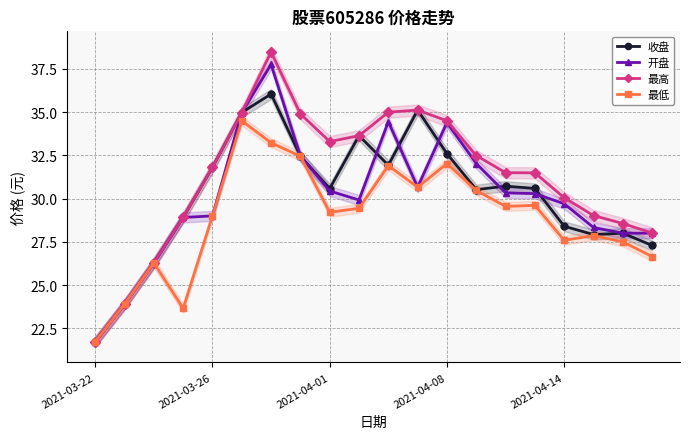

Where is 最低 nearest to the value 28?

17